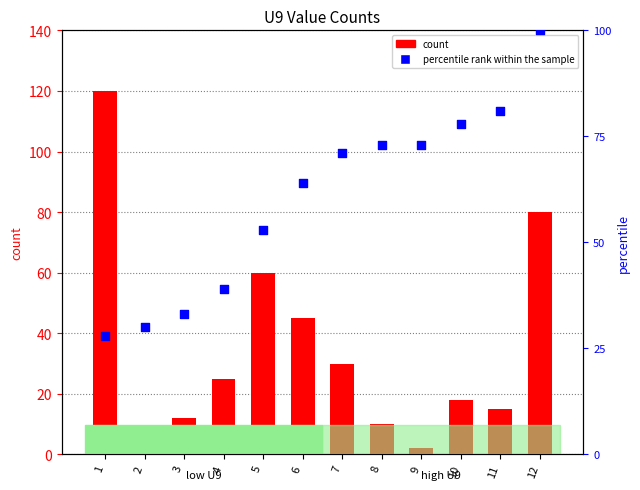

What is the total value across all series at 8?

83